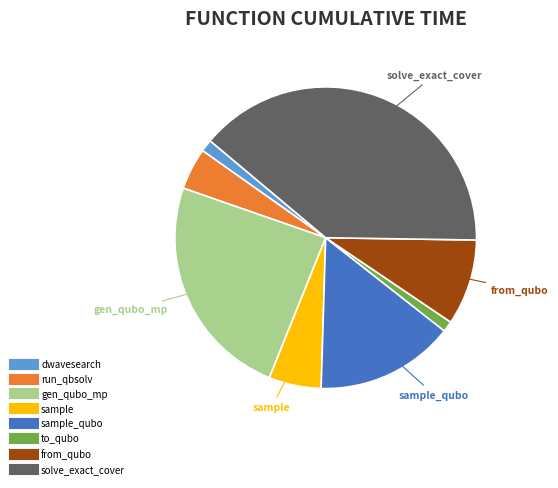

Is there any slice that represents more than half of the pie?

No